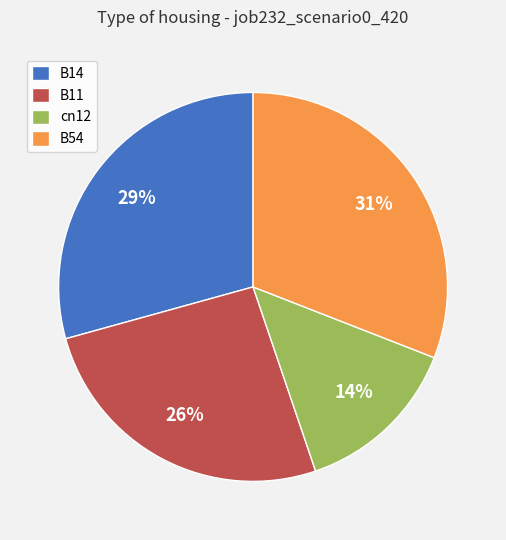

Between B14 and B11, which is larger?

B14